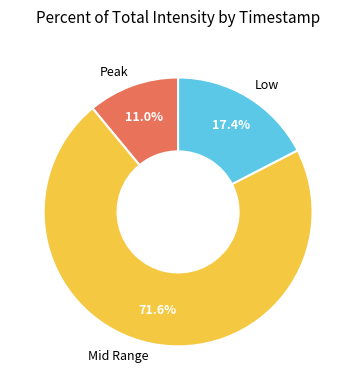

Between Mid Range and Peak, which is larger?

Mid Range